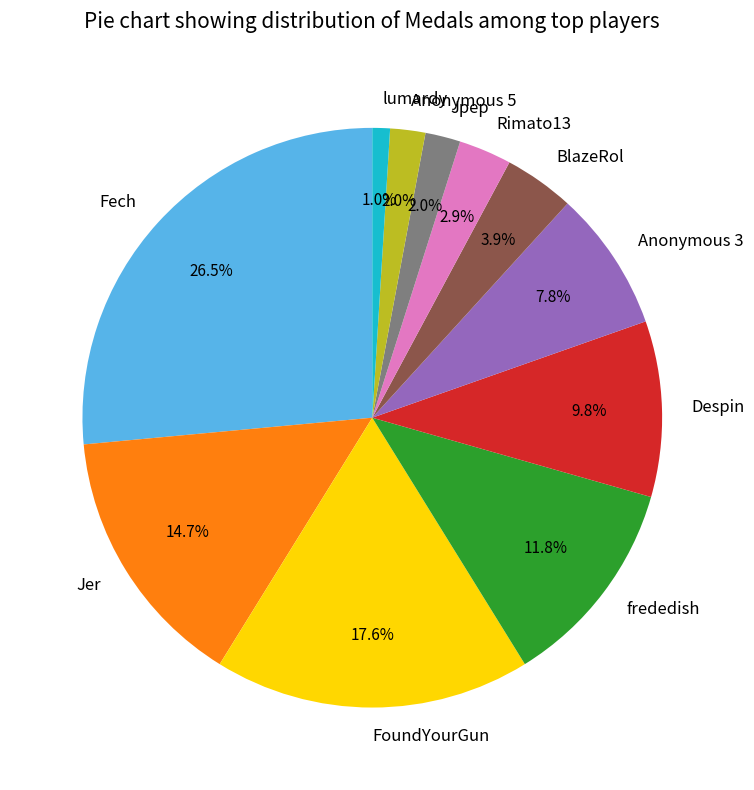

Is it true that frededish is 12% of the pie?

True